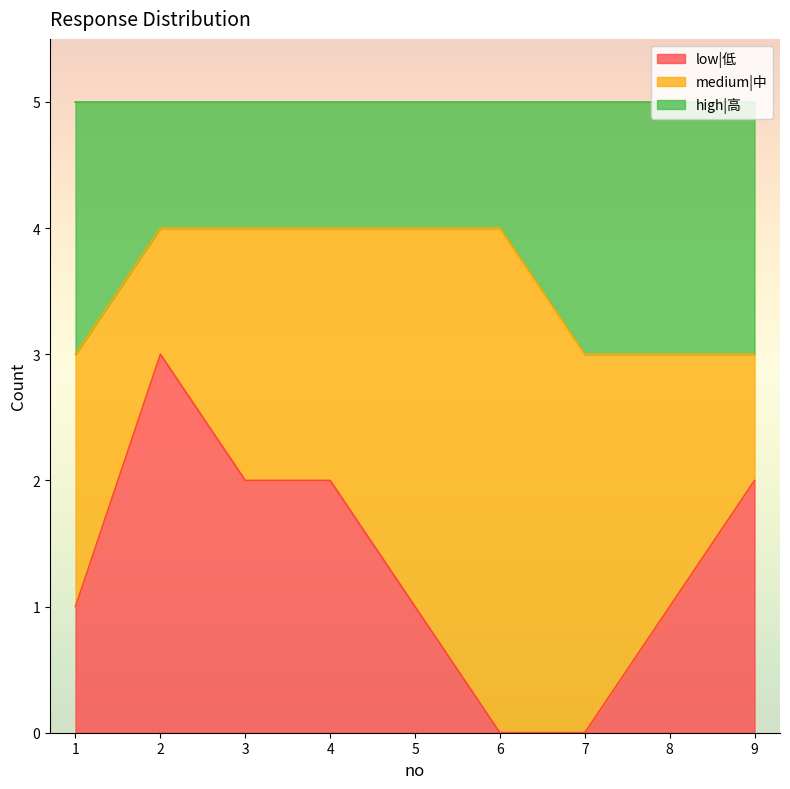

True or false: low|低 has a value of 1 at 1.

True